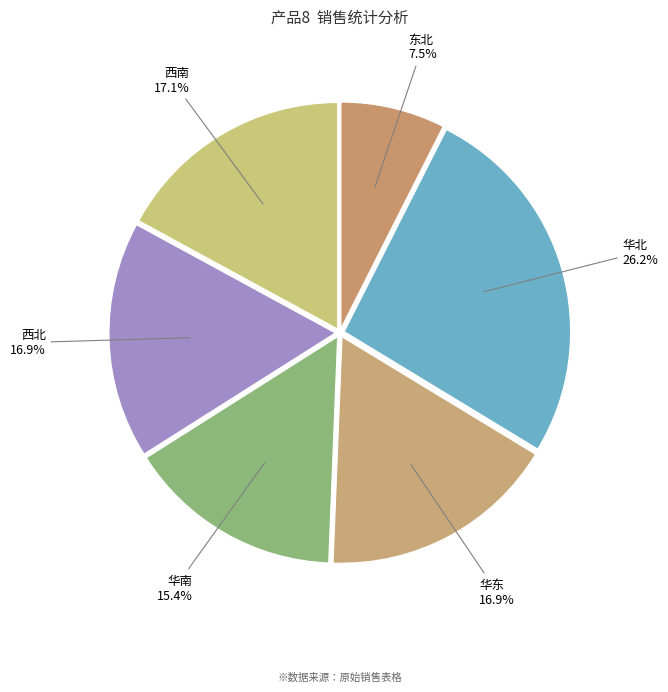

To the nearest percent, what is the difference between the largest and smallest slice percentages?

19%